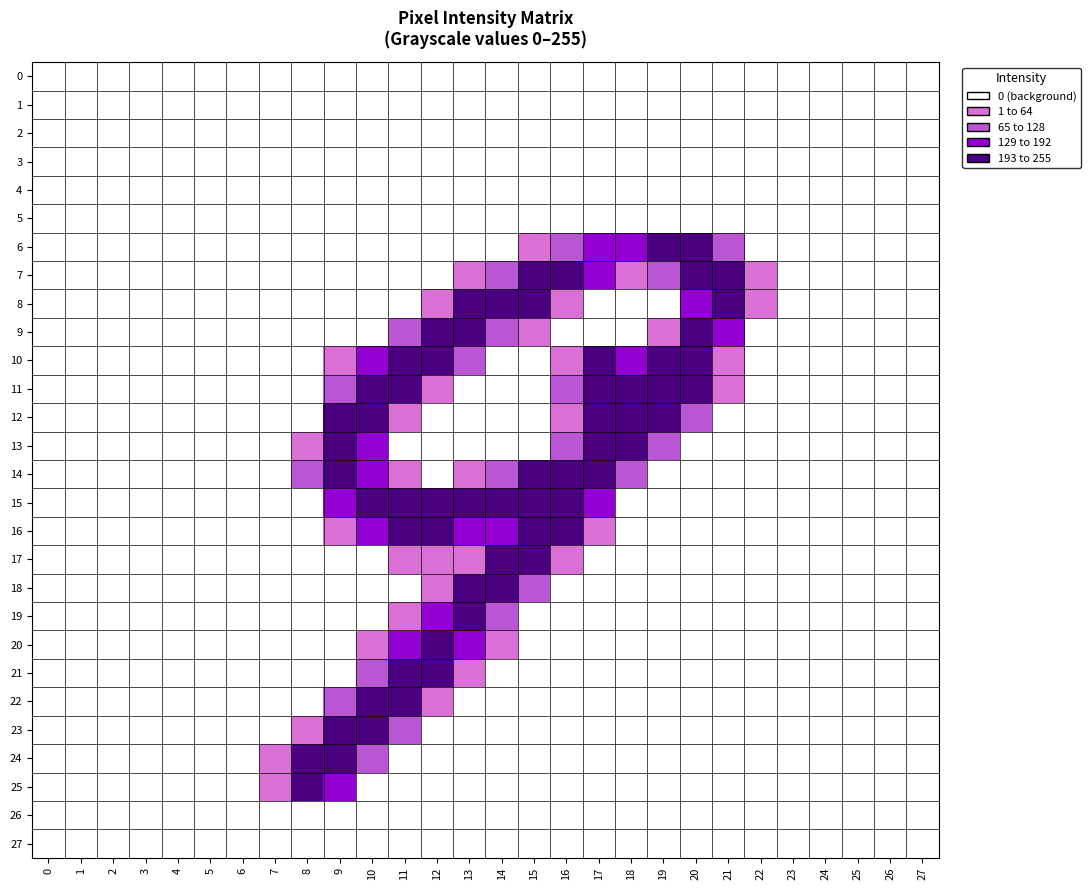

Rank the series by their maximum value, from lowest to highest.

0, 1, 2, 3, 4, 5, 26, 27, 23, 22, 18, 9, 24, 7, 8, 12, 16, 17, 20, 21, 25, 6, 10, 11, 13, 15, 19, 14